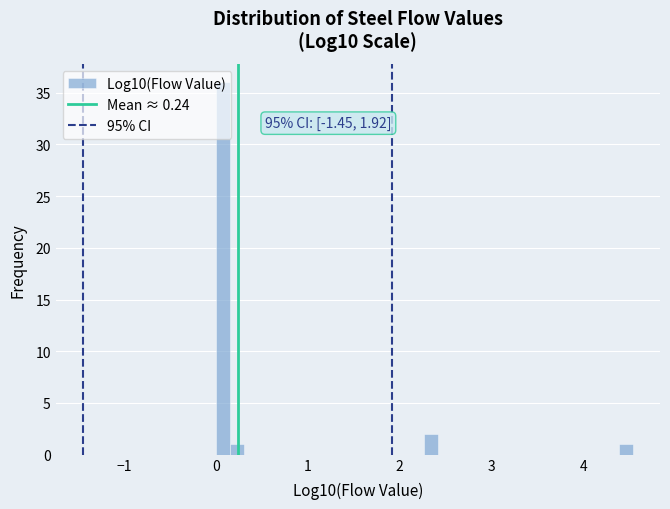

Around what value on the x-axis is the tallest bar? Give the approximate position of its centre, as read against the axis.

0.1